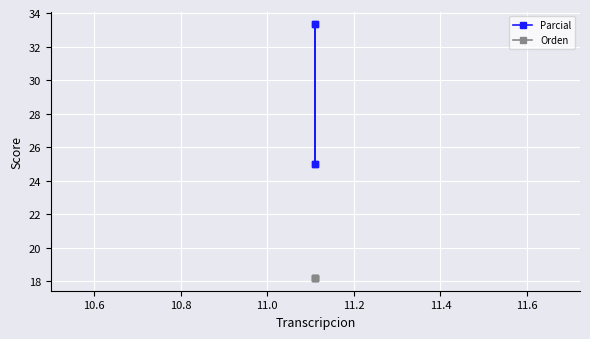

Between 10.6 and 10.8, which series saw the biggest shift?

Parcial